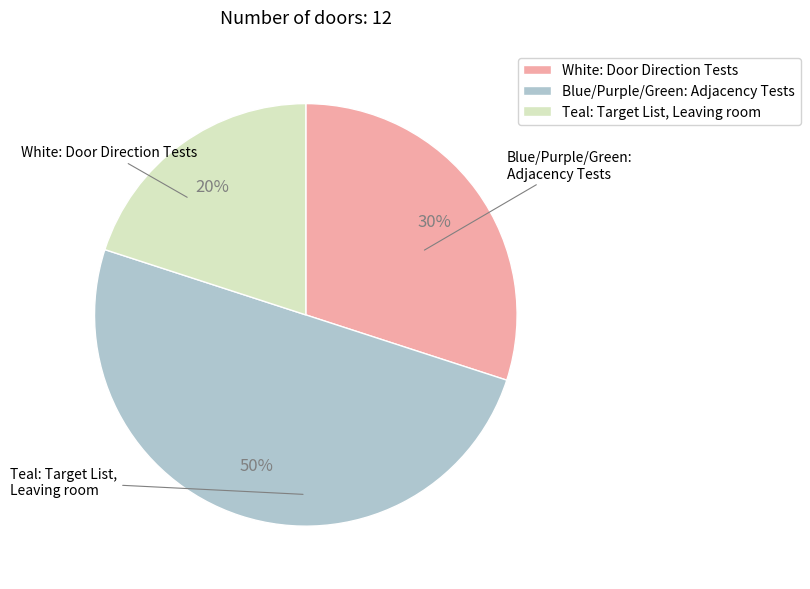

To the nearest percent, what is the difference between the largest and smallest slice percentages?

30%